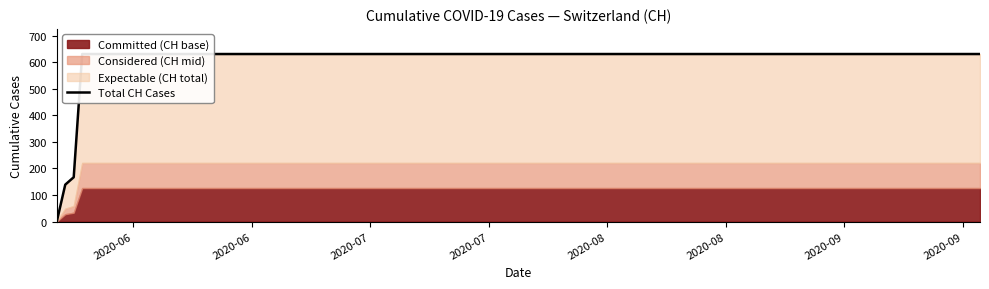

Which category has the highest value across all series?

2020-07